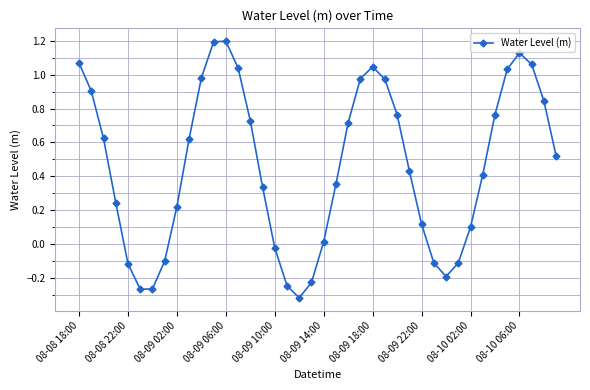

What is the difference between the second highest and second lowest values?

1.5